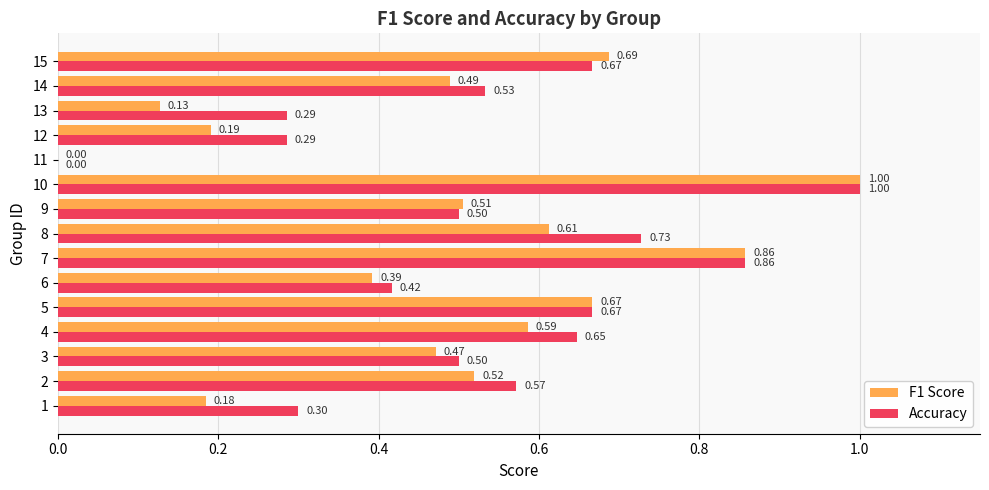

What is the sum of all F1 Score values?

7.3